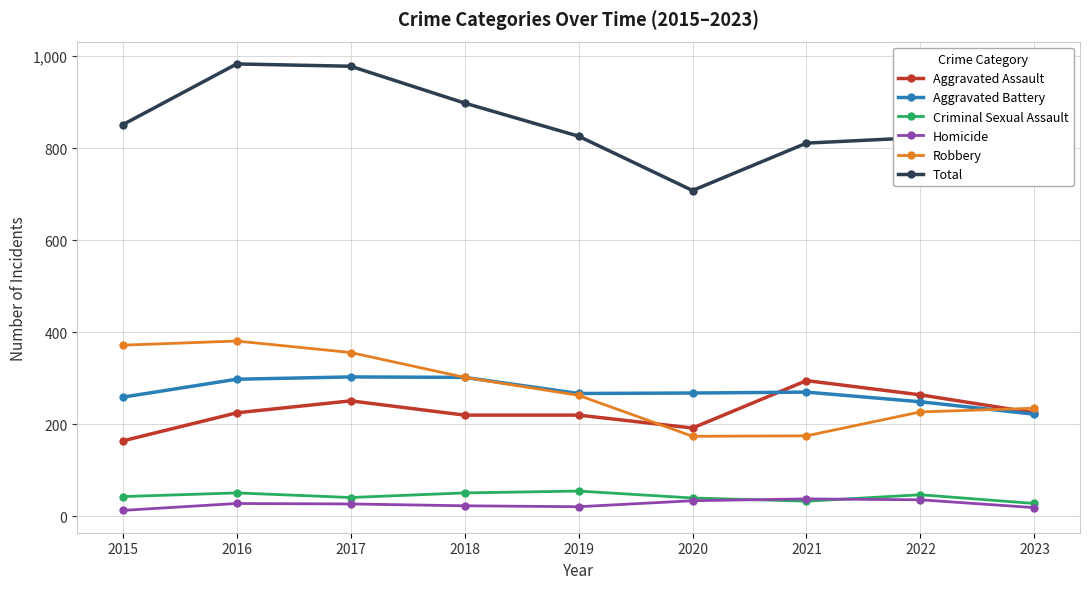

How many distinct data groups are displayed?

6